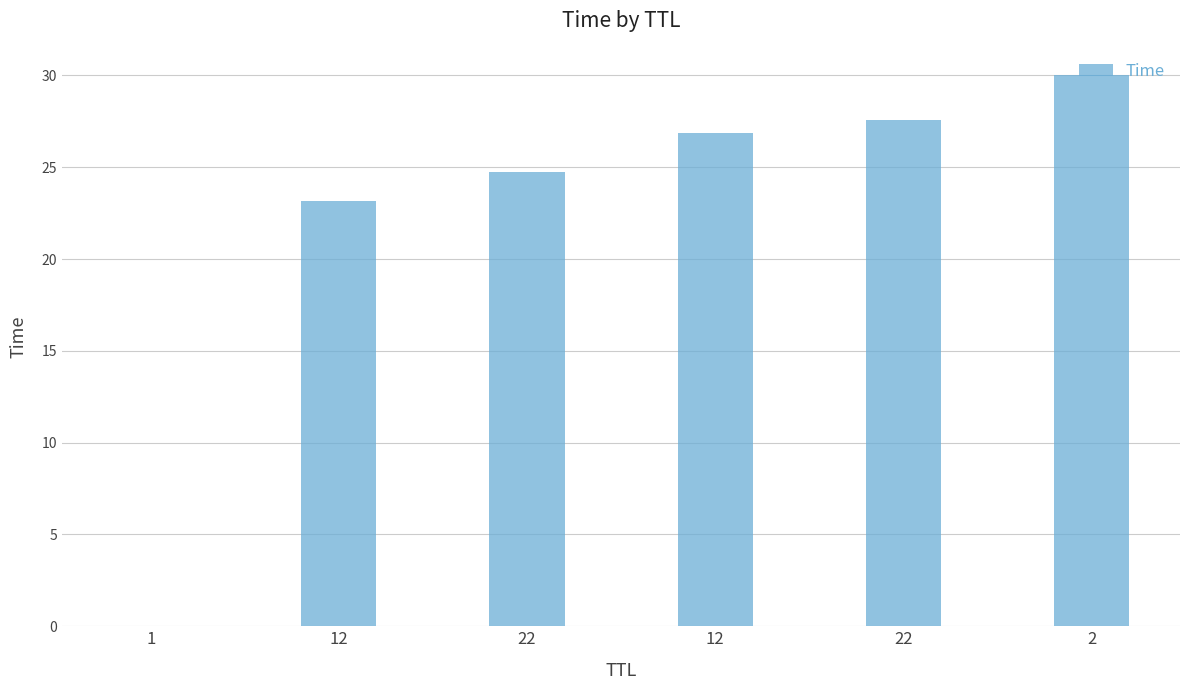

How many distinct data groups are displayed?

1